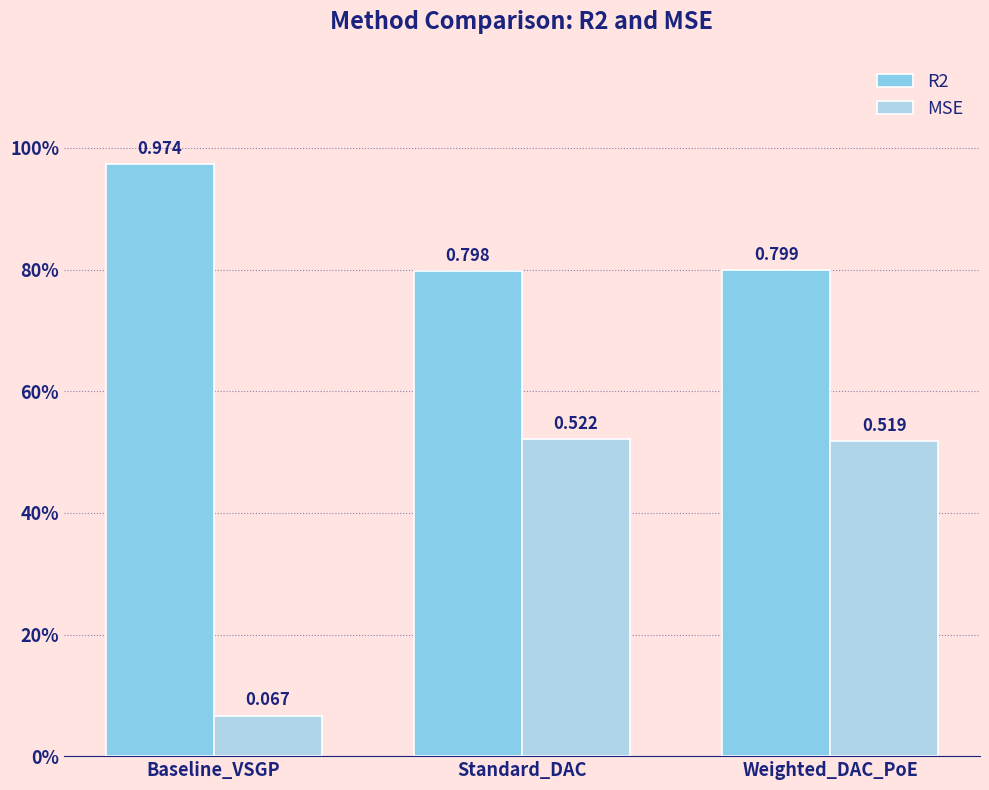

Rank the series by their maximum value, from highest to lowest.

R2, MSE